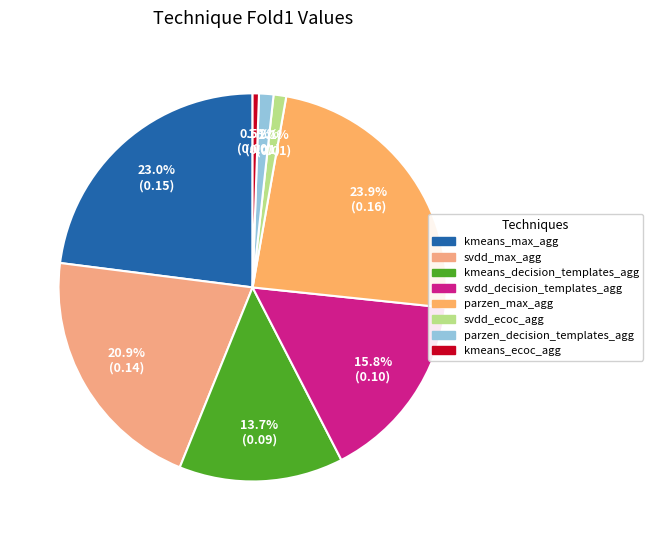

Between svdd_ecoc_agg and kmeans_ecoc_agg, which is larger?

svdd_ecoc_agg